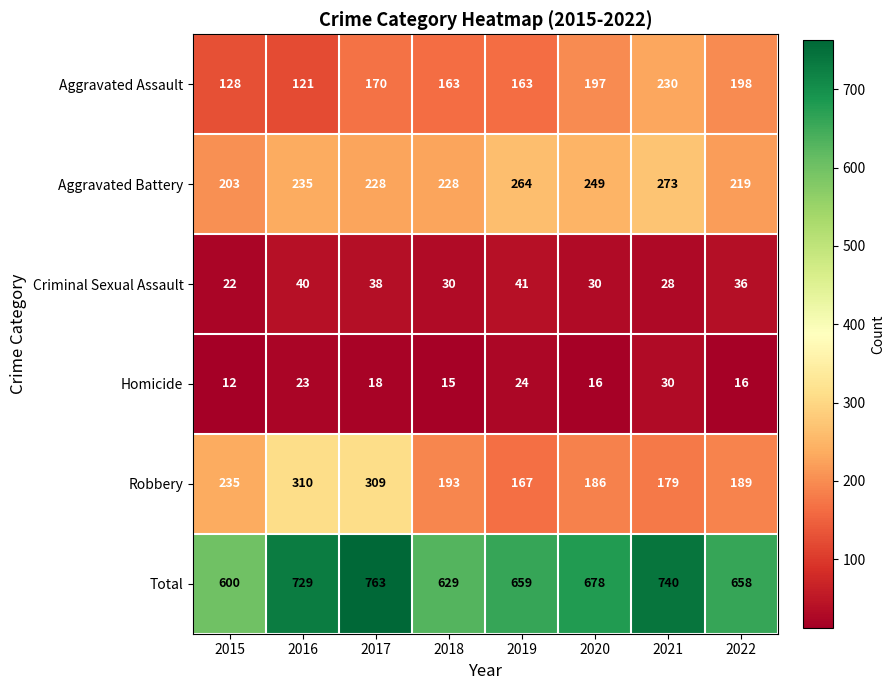

What is the sum of all Homicide values?

154